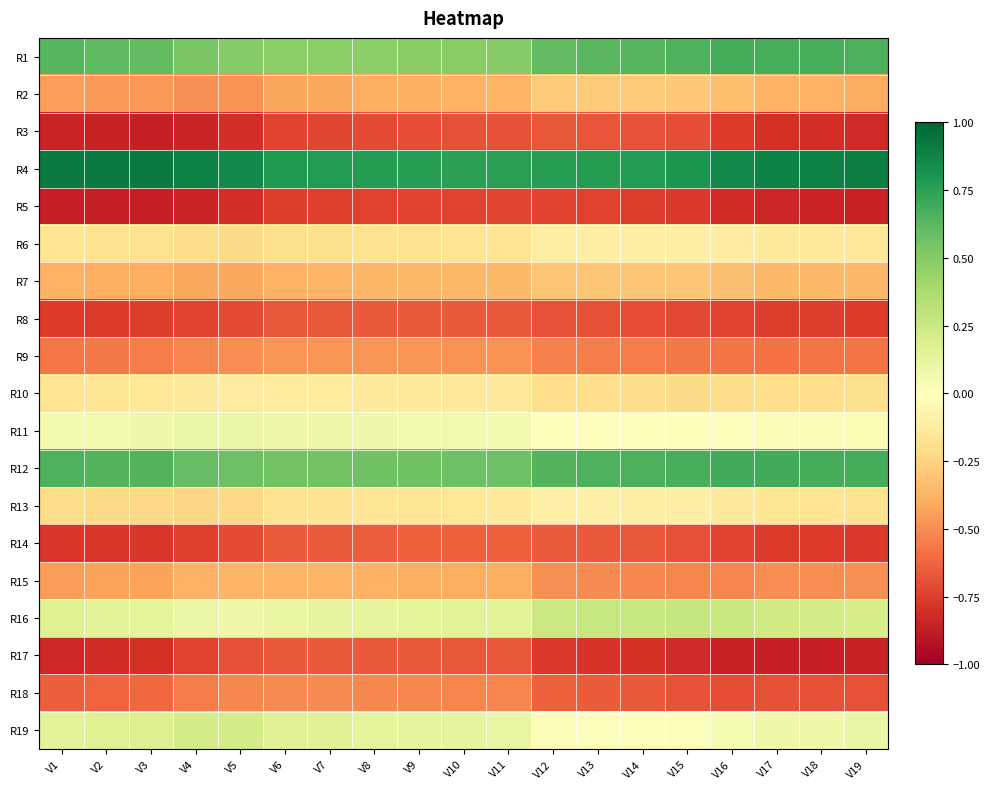

Reading left to right, what are all the values shown in this chart?

R1: V1=0.6	V2=0.6	V3=0.6	V4=0.5	V5=0.5	V6=0.5	V7=0.5	V8=0.5	V9=0.5	V10=0.5	V11=0.5	V12=0.6	V13=0.6	V14=0.6	V15=0.7	V16=0.7	V17=0.7	V18=0.7	V19=0.7
R2: V1=-0.4	V2=-0.5	V3=-0.5	V4=-0.5	V5=-0.5	V6=-0.4	V7=-0.4	V8=-0.4	V9=-0.4	V10=-0.4	V11=-0.4	V12=-0.3	V13=-0.3	V14=-0.3	V15=-0.3	V16=-0.3	V17=-0.4	V18=-0.4	V19=-0.4
R3: V1=-0.9	V2=-0.9	V3=-0.9	V4=-0.8	V5=-0.8	V6=-0.7	V7=-0.7	V8=-0.7	V9=-0.7	V10=-0.7	V11=-0.7	V12=-0.7	V13=-0.7	V14=-0.7	V15=-0.7	V16=-0.8	V17=-0.8	V18=-0.8	V19=-0.8
R4: V1=0.9	V2=0.9	V3=0.9	V4=0.9	V5=0.9	V6=0.8	V7=0.8	V8=0.8	V9=0.8	V10=0.8	V11=0.8	V12=0.8	V13=0.8	V14=0.8	V15=0.8	V16=0.9	V17=0.9	V18=0.9	V19=0.9
R5: V1=-0.9	V2=-0.9	V3=-0.9	V4=-0.8	V5=-0.8	V6=-0.8	V7=-0.7	V8=-0.7	V9=-0.7	V10=-0.7	V11=-0.7	V12=-0.7	V13=-0.7	V14=-0.8	V15=-0.8	V16=-0.8	V17=-0.8	V18=-0.8	V19=-0.9
R6: V1=-0.2	V2=-0.2	V3=-0.2	V4=-0.2	V5=-0.2	V6=-0.2	V7=-0.2	V8=-0.2	V9=-0.2	V10=-0.2	V11=-0.2	V12=-0.1	V13=-0.1	V14=-0.1	V15=-0.1	V16=-0.1	V17=-0.1	V18=-0.1	V19=-0.1
R7: V1=-0.4	V2=-0.4	V3=-0.4	V4=-0.4	V5=-0.4	V6=-0.4	V7=-0.4	V8=-0.4	V9=-0.4	V10=-0.4	V11=-0.4	V12=-0.3	V13=-0.3	V14=-0.3	V15=-0.3	V16=-0.3	V17=-0.3	V18=-0.4	V19=-0.4
R8: V1=-0.8	V2=-0.8	V3=-0.8	V4=-0.7	V5=-0.7	V6=-0.7	V7=-0.7	V8=-0.7	V9=-0.7	V10=-0.7	V11=-0.7	V12=-0.7	V13=-0.7	V14=-0.7	V15=-0.7	V16=-0.7	V17=-0.8	V18=-0.8	V19=-0.8
R9: V1=-0.6	V2=-0.6	V3=-0.6	V4=-0.5	V5=-0.5	V6=-0.5	V7=-0.5	V8=-0.5	V9=-0.5	V10=-0.5	V11=-0.5	V12=-0.5	V13=-0.5	V14=-0.5	V15=-0.6	V16=-0.6	V17=-0.6	V18=-0.6	V19=-0.6
R10: V1=-0.2	V2=-0.2	V3=-0.2	V4=-0.1	V5=-0.1	V6=-0.1	V7=-0.1	V8=-0.1	V9=-0.1	V10=-0.1	V11=-0.1	V12=-0.2	V13=-0.2	V14=-0.2	V15=-0.2	V16=-0.2	V17=-0.2	V18=-0.2	V19=-0.2
R11: V1=0.1	V2=0.1	V3=0.1	V4=0.1	V5=0.1	V6=0.1	V7=0.1	V8=0.1	V9=0.1	V10=0.1	V11=0.1	V12=0.0	V13=0.0	V14=-0.0	V15=-0.0	V16=0.0	V17=0.0	V18=0.0	V19=0.0
R12: V1=0.7	V2=0.6	V3=0.6	V4=0.6	V5=0.6	V6=0.6	V7=0.6	V8=0.6	V9=0.6	V10=0.6	V11=0.6	V12=0.6	V13=0.7	V14=0.7	V15=0.7	V16=0.7	V17=0.7	V18=0.7	V19=0.7
R13: V1=-0.2	V2=-0.2	V3=-0.2	V4=-0.2	V5=-0.2	V6=-0.2	V7=-0.2	V8=-0.2	V9=-0.2	V10=-0.2	V11=-0.1	V12=-0.1	V13=-0.1	V14=-0.1	V15=-0.1	V16=-0.1	V17=-0.2	V18=-0.2	V19=-0.2
R14: V1=-0.8	V2=-0.8	V3=-0.8	V4=-0.7	V5=-0.7	V6=-0.7	V7=-0.7	V8=-0.6	V9=-0.6	V10=-0.6	V11=-0.6	V12=-0.6	V13=-0.7	V14=-0.7	V15=-0.7	V16=-0.7	V17=-0.8	V18=-0.8	V19=-0.8
R15: V1=-0.5	V2=-0.4	V3=-0.4	V4=-0.4	V5=-0.4	V6=-0.4	V7=-0.4	V8=-0.4	V9=-0.4	V10=-0.4	V11=-0.4	V12=-0.5	V13=-0.5	V14=-0.5	V15=-0.5	V16=-0.5	V17=-0.5	V18=-0.5	V19=-0.5
R16: V1=0.2	V2=0.1	V3=0.1	V4=0.1	V5=0.1	V6=0.1	V7=0.1	V8=0.1	V9=0.1	V10=0.1	V11=0.2	V12=0.3	V13=0.3	V14=0.3	V15=0.3	V16=0.3	V17=0.2	V18=0.2	V19=0.2
R17: V1=-0.8	V2=-0.8	V3=-0.8	V4=-0.7	V5=-0.7	V6=-0.7	V7=-0.7	V8=-0.7	V9=-0.7	V10=-0.7	V11=-0.7	V12=-0.8	V13=-0.8	V14=-0.8	V15=-0.8	V16=-0.9	V17=-0.9	V18=-0.9	V19=-0.9
R18: V1=-0.6	V2=-0.6	V3=-0.6	V4=-0.6	V5=-0.5	V6=-0.5	V7=-0.5	V8=-0.5	V9=-0.5	V10=-0.5	V11=-0.5	V12=-0.6	V13=-0.7	V14=-0.7	V15=-0.7	V16=-0.7	V17=-0.7	V18=-0.7	V19=-0.7
R19: V1=0.1	V2=0.2	V3=0.2	V4=0.2	V5=0.2	V6=0.2	V7=0.2	V8=0.1	V9=0.1	V10=0.1	V11=0.1	V12=0.0	V13=0.0	V14=0.0	V15=0.0	V16=0.0	V17=0.1	V18=0.1	V19=0.1